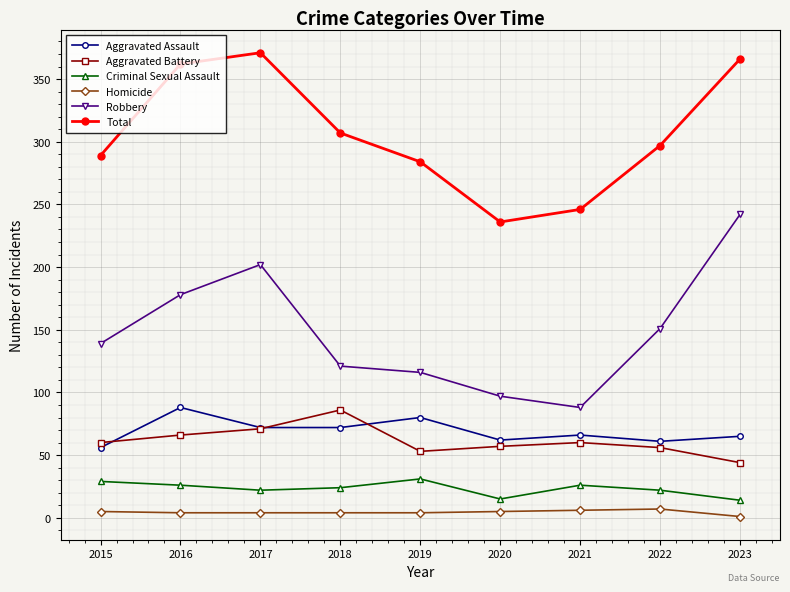

Is it true that Robbery equals 266 at 2022?

False